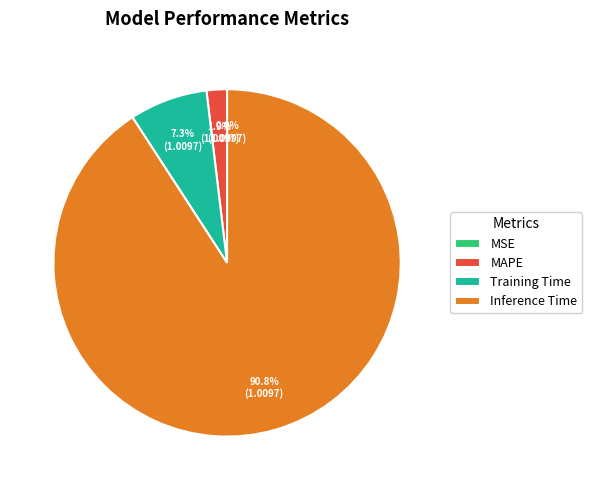

Between MAPE and Inference Time, which is larger?

Inference Time